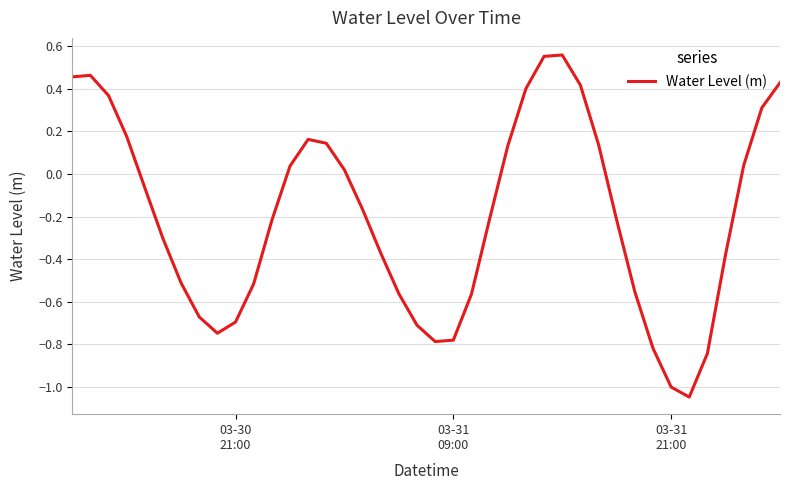

How many values are below 0?

23